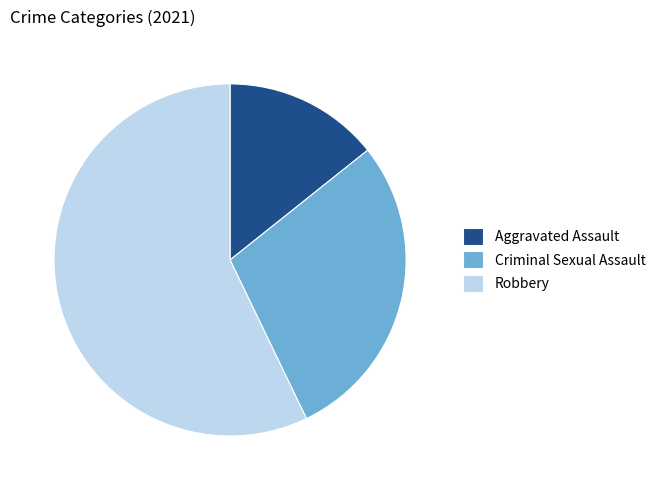

True or false: Criminal Sexual Assault accounts for 21% of the total.

False